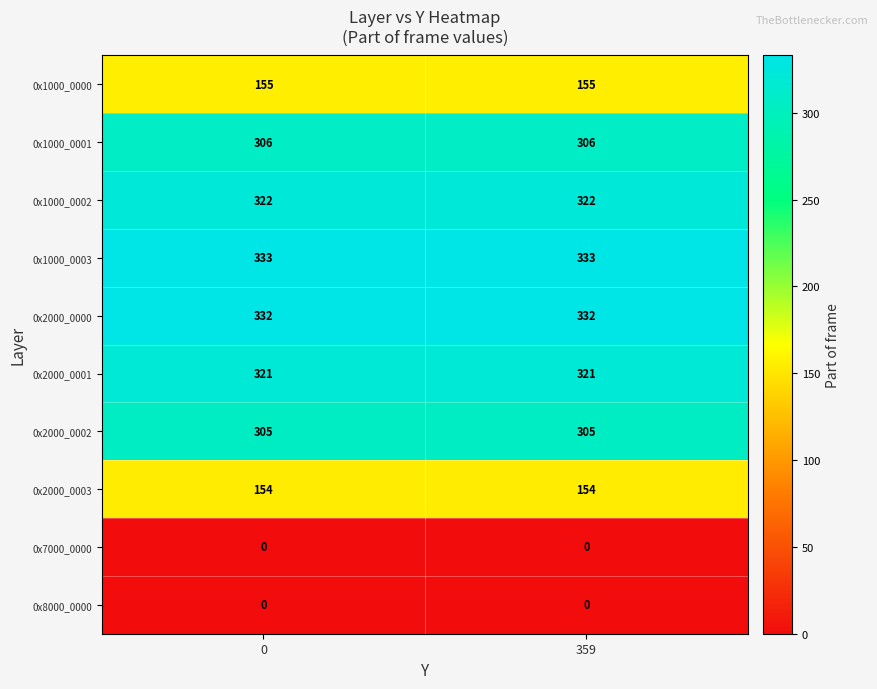

Reading left to right, list all the values displayed in this chart.

0x1000_0000: 0=155	359=155
0x1000_0001: 0=306	359=306
0x1000_0002: 0=322	359=322
0x1000_0003: 0=333	359=333
0x2000_0000: 0=332	359=332
0x2000_0001: 0=321	359=321
0x2000_0002: 0=305	359=305
0x2000_0003: 0=154	359=154
0x7000_0000: 0=0	359=0
0x8000_0000: 0=0	359=0